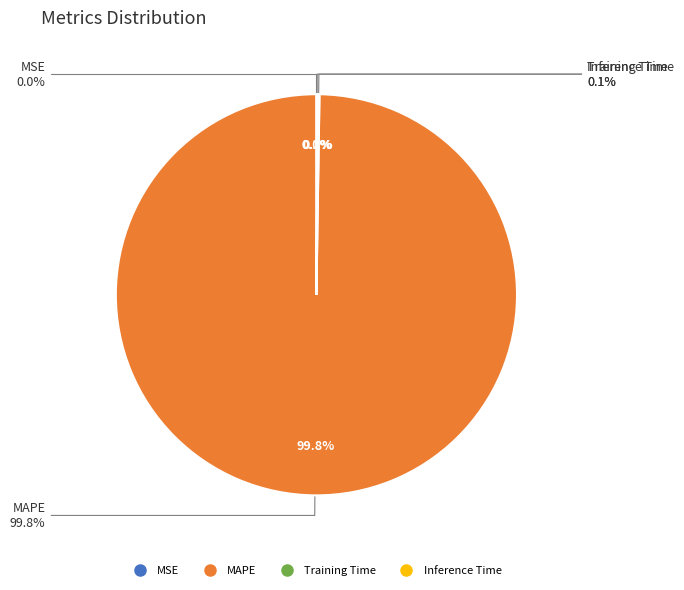

Is it true that MAPE is 99% of the pie?

False